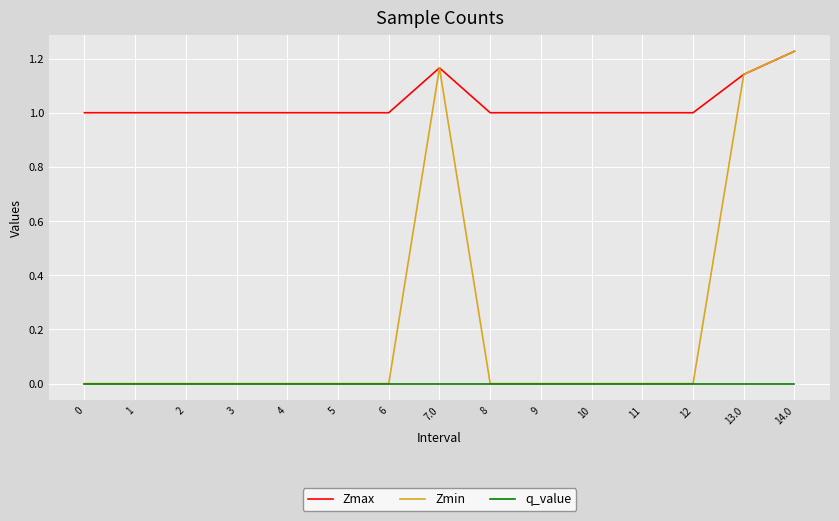

At which category is the sum across all series the highest?

14.0